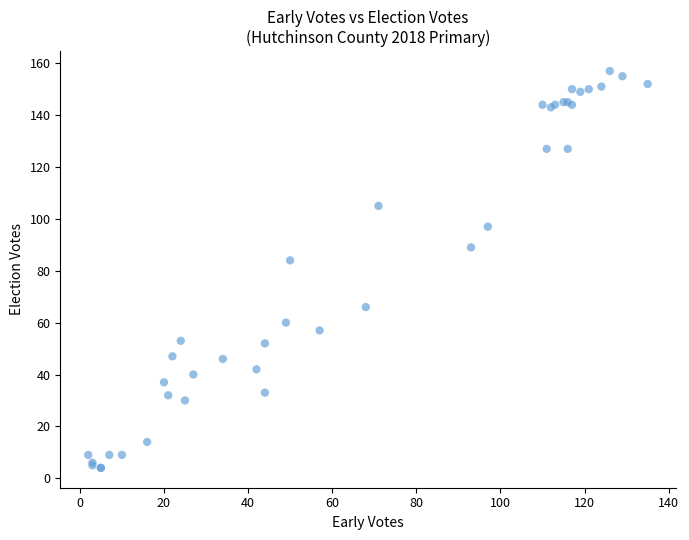

What Y value in the scatter plot is closest to 80?

84